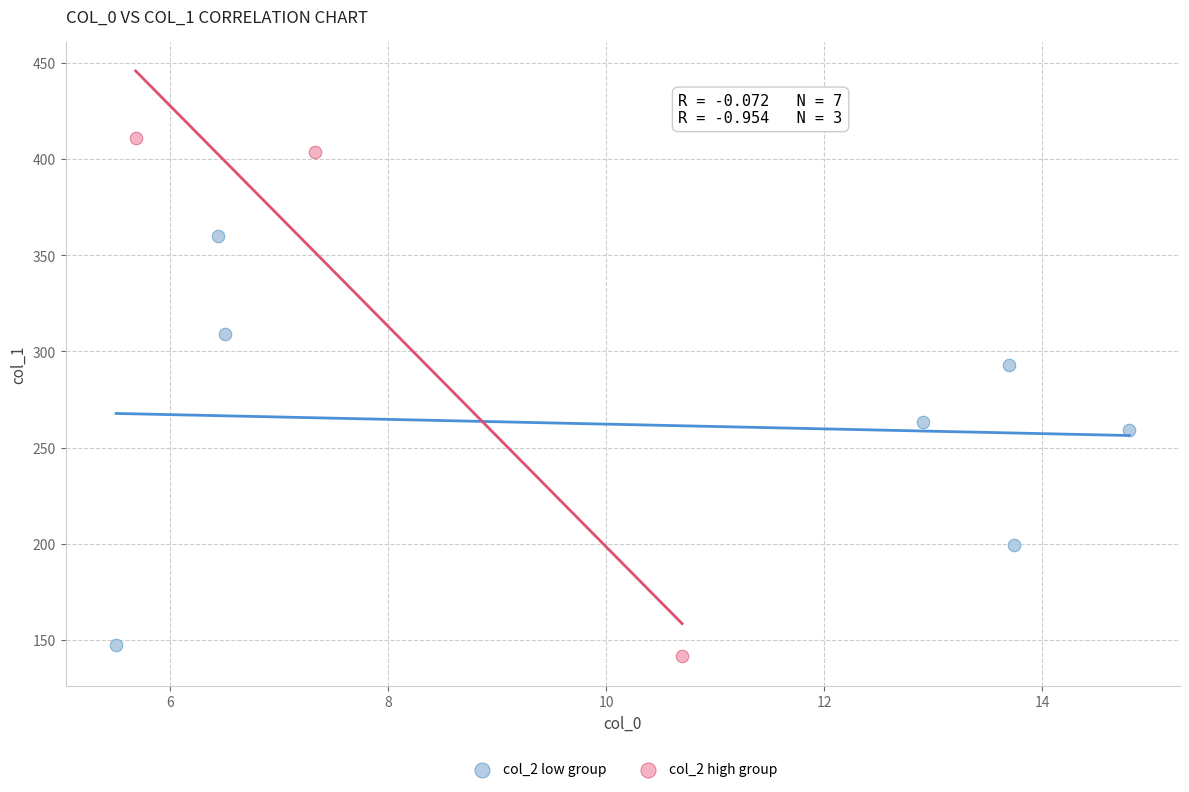

Which series reaches the maximum Y coordinate?

col_2 high group